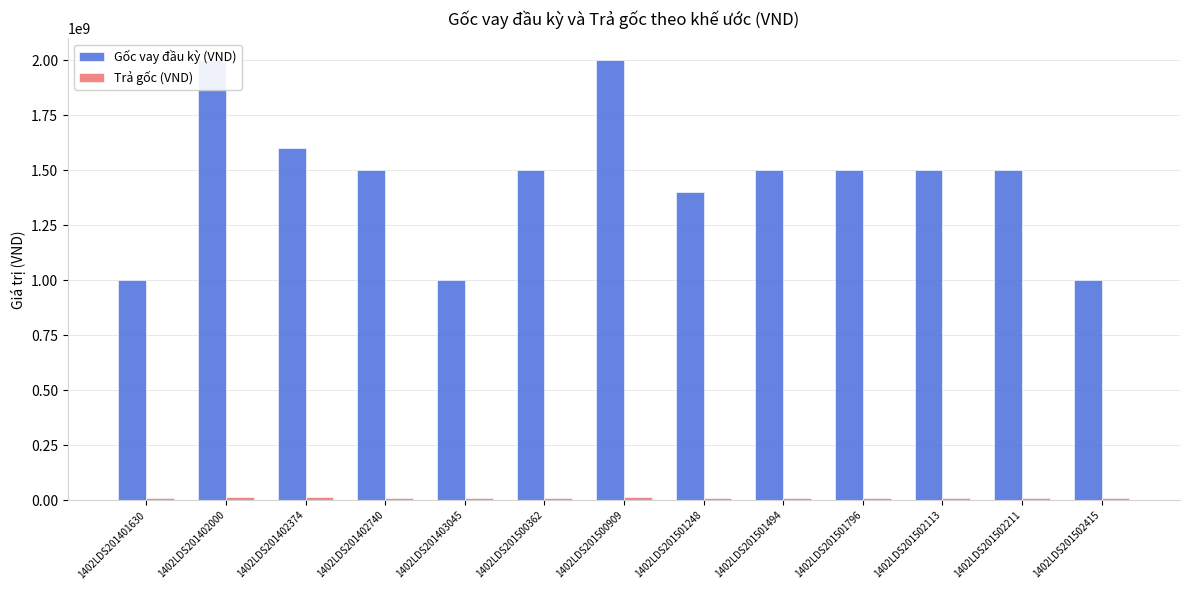

How many bars are there in each group?

2